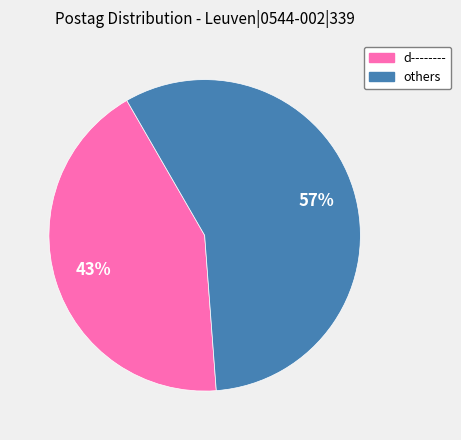

Combined, do others and d-------- account for over 50%?

Yes